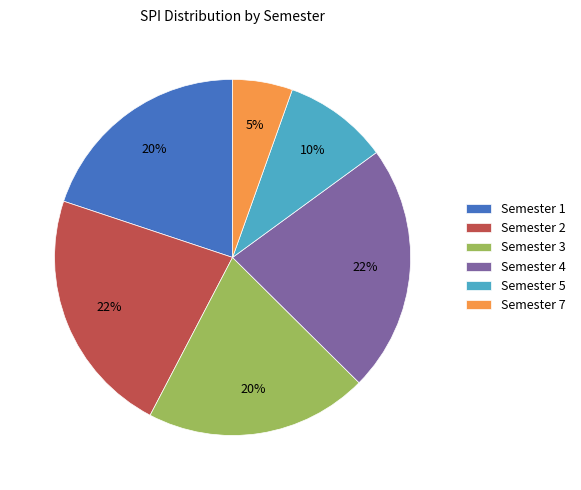

To the nearest percent, what percentage of the pie is Semester 3?

20%